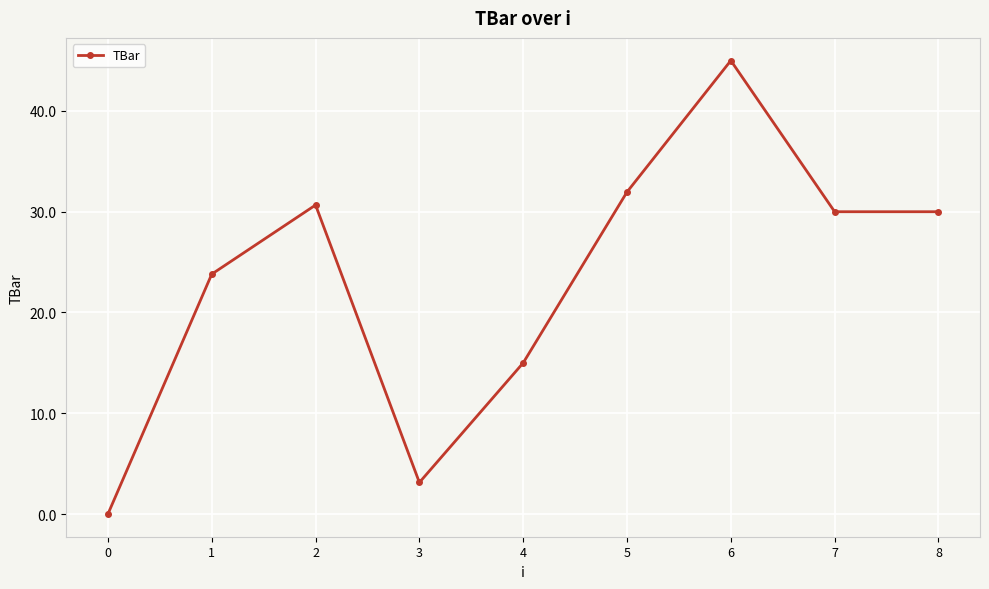

Reading left to right, extract all data points from this chart.

0.0	23.8	30.7	3.1	15.0	32.0	45.0	30.0	30.0